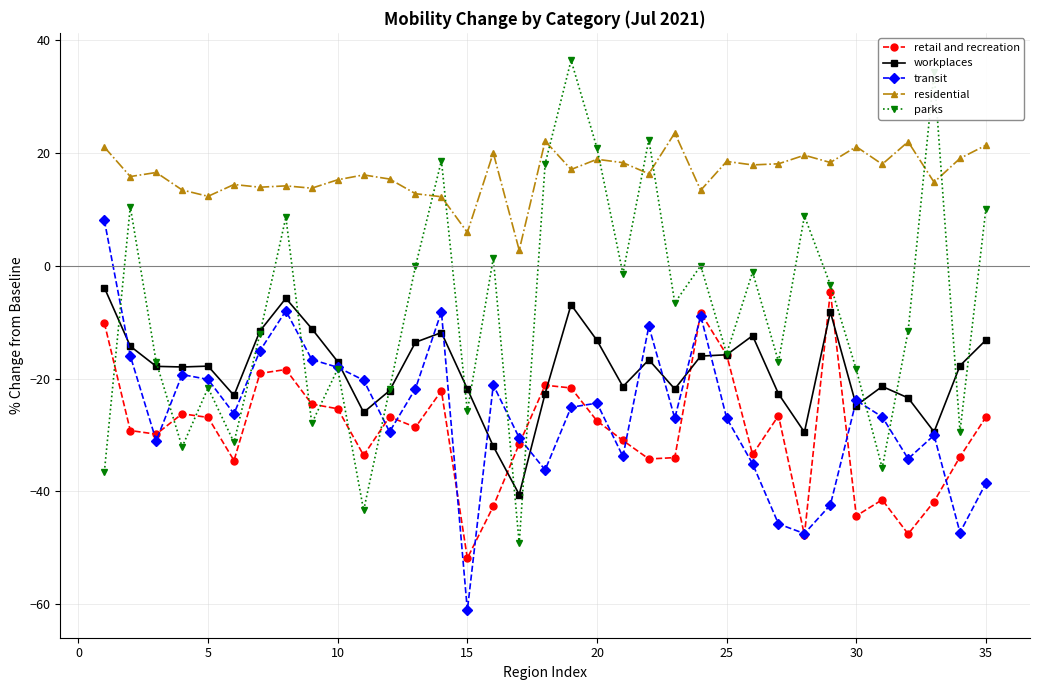

What is the difference between the maximum and second lowest values in the retail and recreation series?

43.1